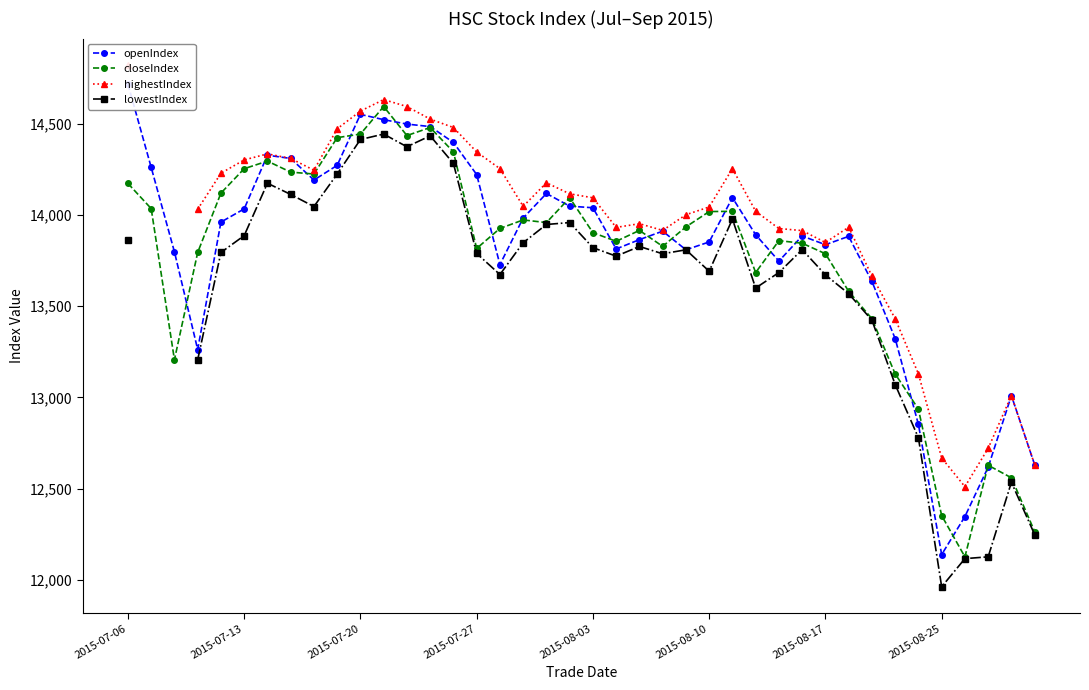

What is the minimum value for closeIndex?

12127.1